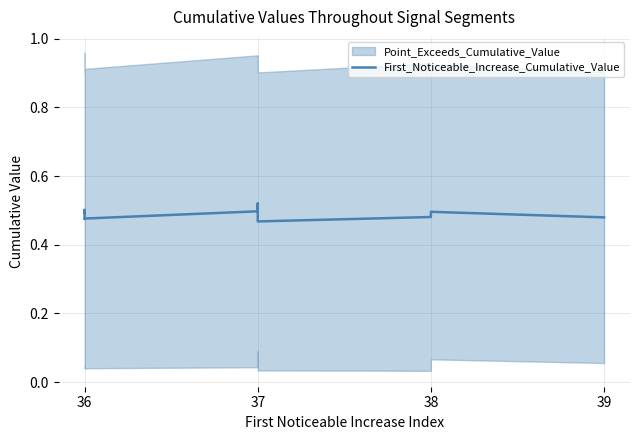

Is this an area chart (filled region under the line)?

No